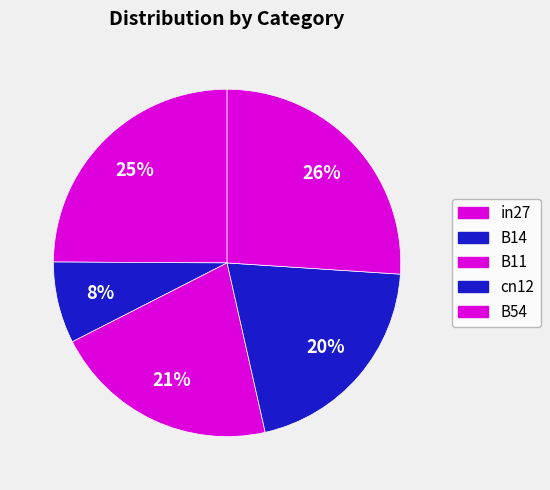

Does any single category account for the majority?

No